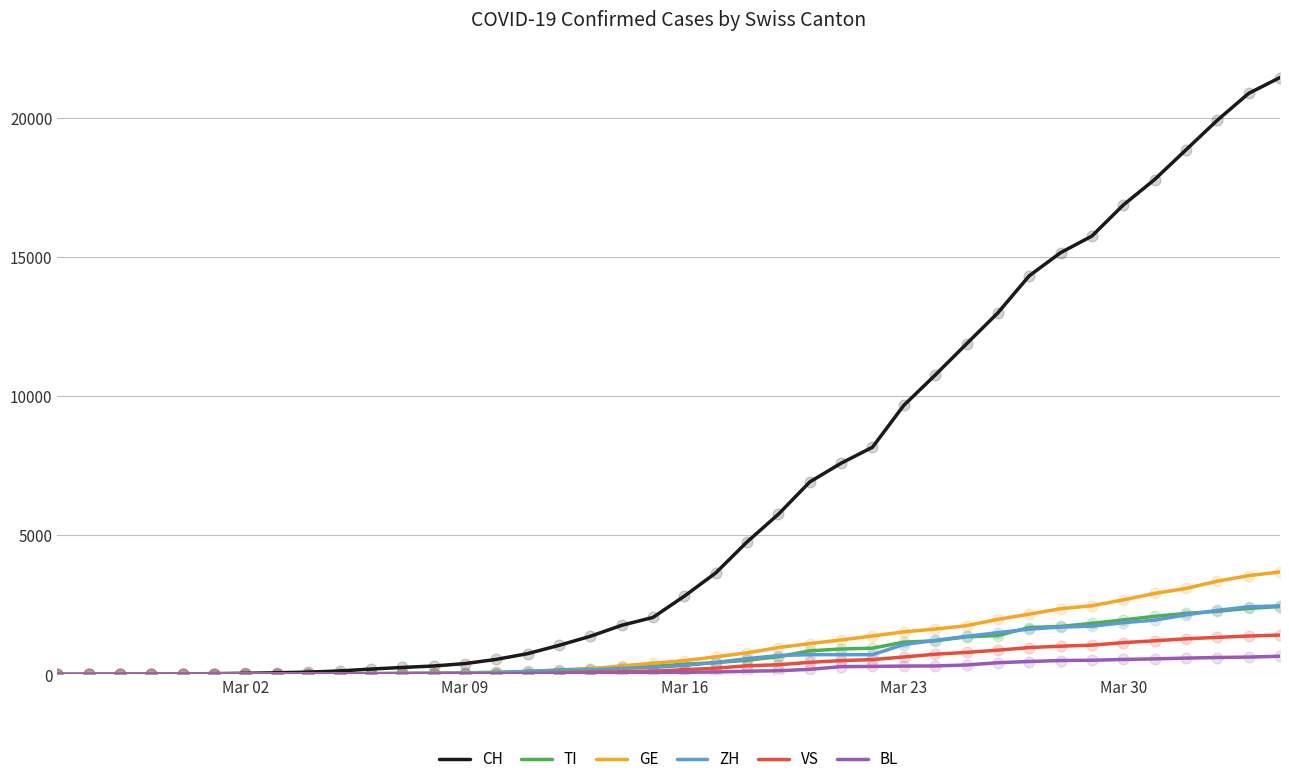

Which series has the largest total across all categories?

CH